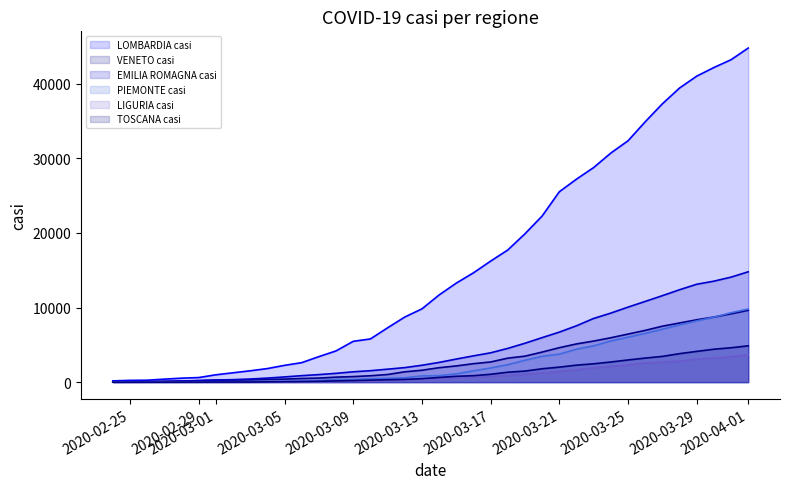

What is the value of the VENETO casi point at the 27th from the left?

4617